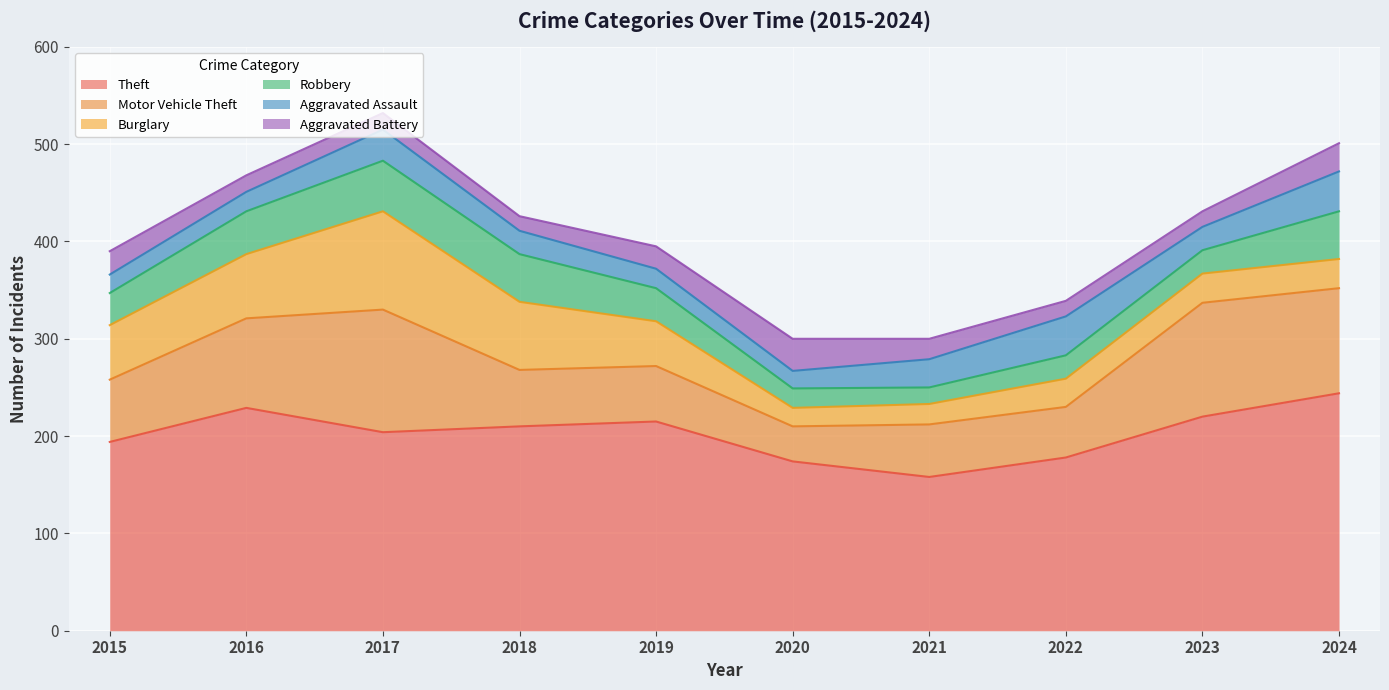

Which series changed the most between 2019 and 2022?

Theft